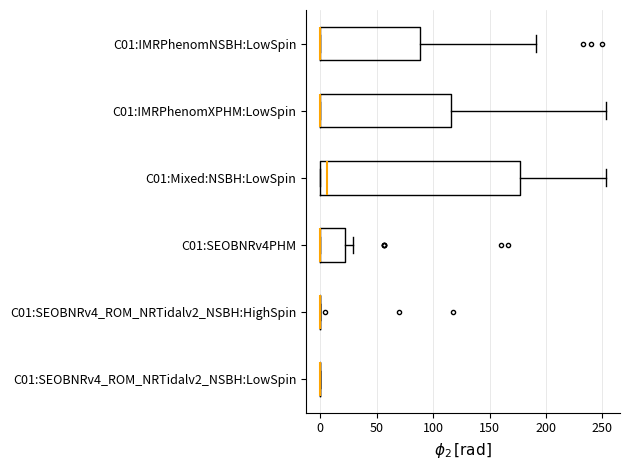

Reading bottom to top, transcribe this box plot: for each box, give where its median line is, the range the box spans, and where its two whiskers end, as read against the x-axis. The values are not printed on the chart, so give them approximately, as read against the axis.

C01:SEOBNRv4_ROM_NRTidalv2_NSBH:LowSpin: box collapsed to a line at 0, whiskers 0 to 0
C01:SEOBNRv4_ROM_NRTidalv2_NSBH:HighSpin: box collapsed to a line at 0, whiskers 0 to 0
C01:SEOBNRv4PHM: median 0 (drawn on the box's left edge), box 0 to 20, whiskers 0 to 30
C01:Mixed:NSBH:LowSpin: median 5, box 0 to 175, whiskers 0 to 255
C01:IMRPhenomXPHM:LowSpin: median 0 (drawn on the box's left edge), box 0 to 115, whiskers 0 to 255
C01:IMRPhenomNSBH:LowSpin: median 0 (drawn on the box's left edge), box 0 to 90, whiskers 0 to 190